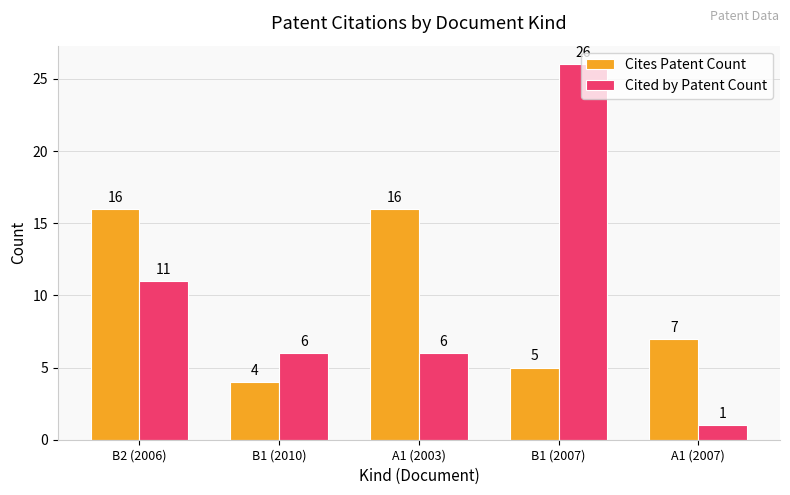

What is the difference between the highest and lowest values at B2 (2006)?

5